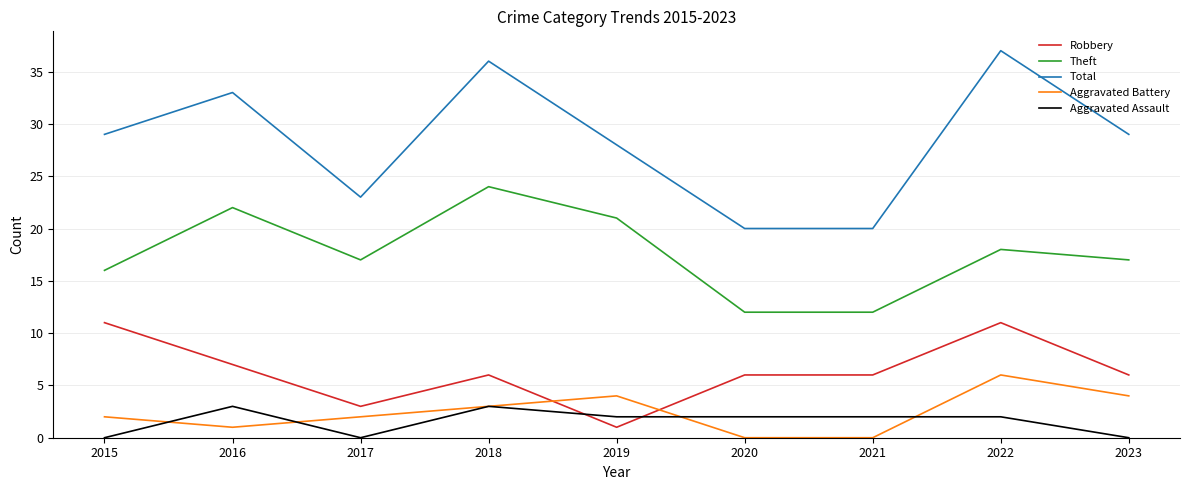

What value does the Total series have at 2015?

29